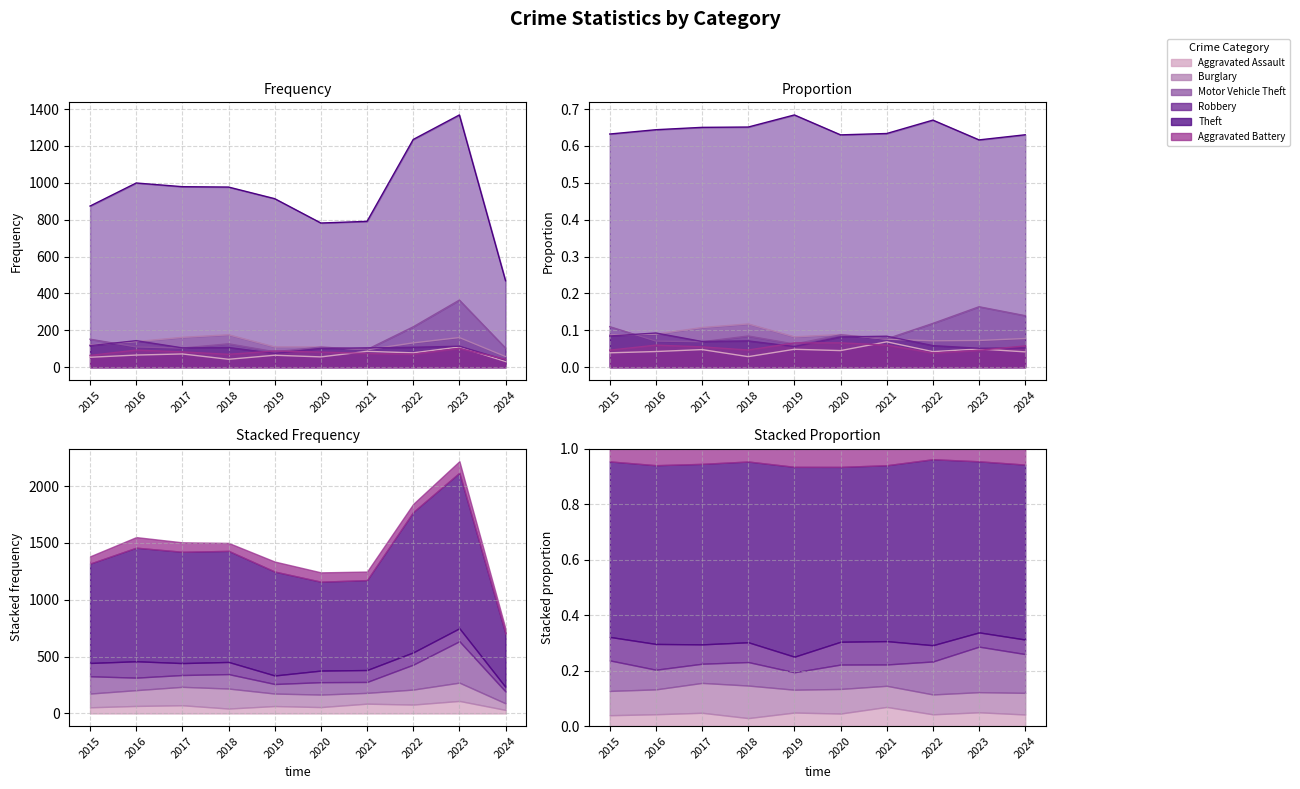

Which series has the largest total across all categories?

Theft